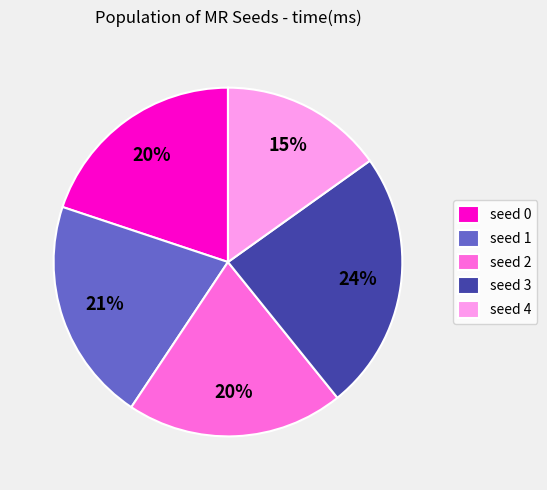

To the nearest percent, what portion does seed 0 represent?

20%